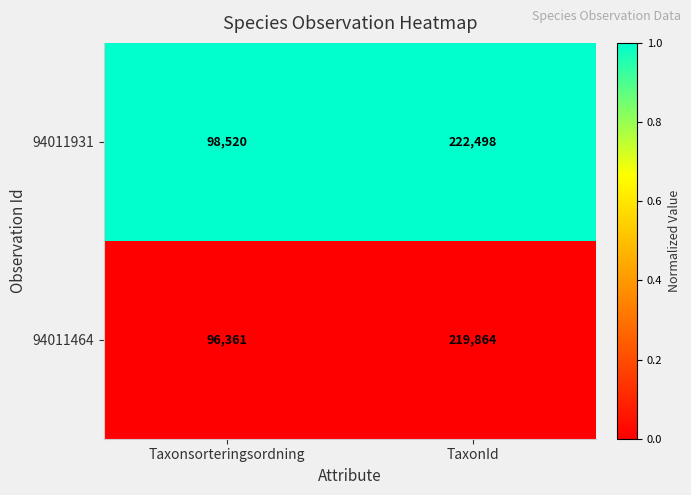

The value of 94011931 at Taxonsorteringsordning is 98520. True or false?

True